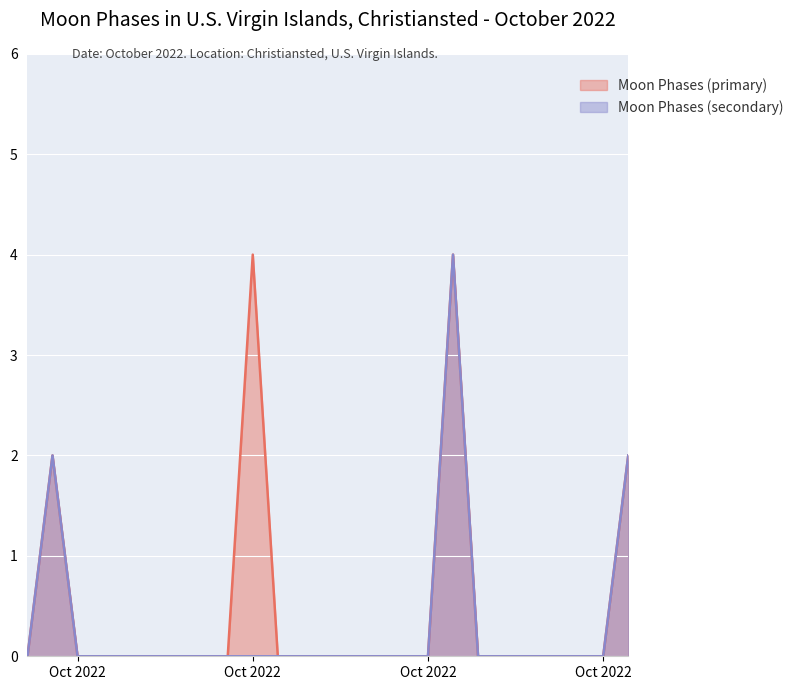

What are all the series names shown in the legend?

Moon Phases (primary), Moon Phases (secondary)